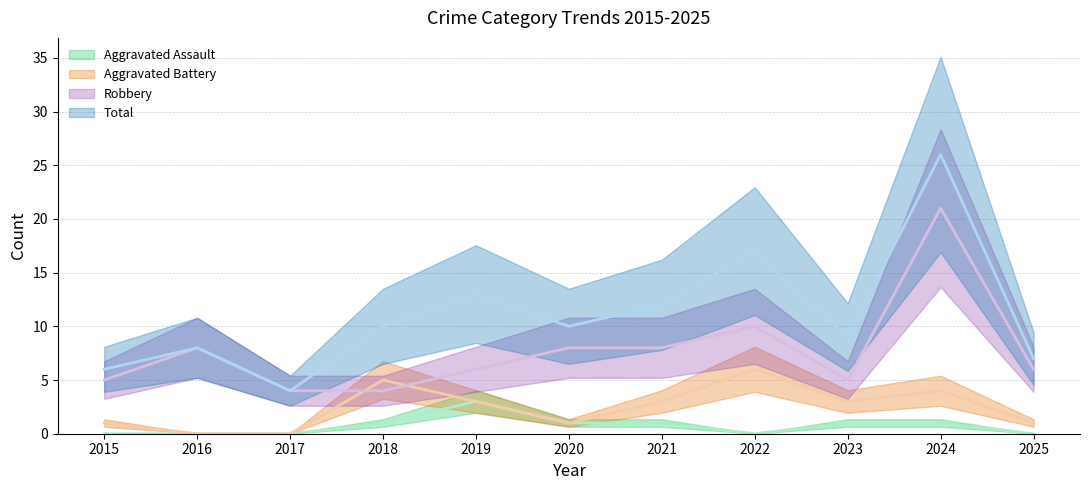

The Aggravated Assault series shows -2 at 2015. True or false?

False